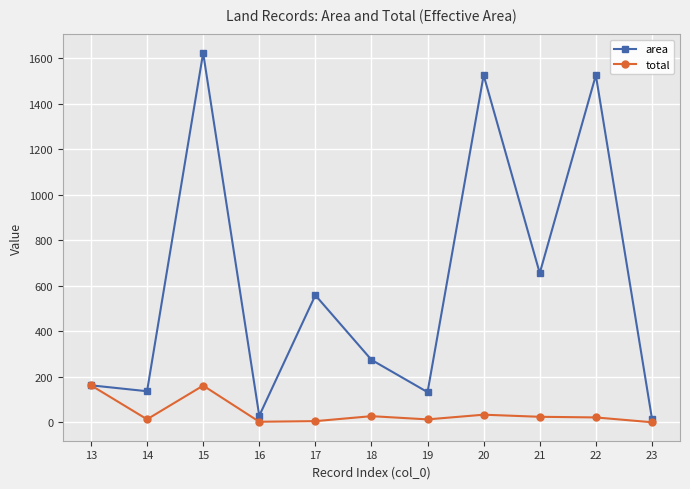

Which series changed the most between 16 and 19?

area